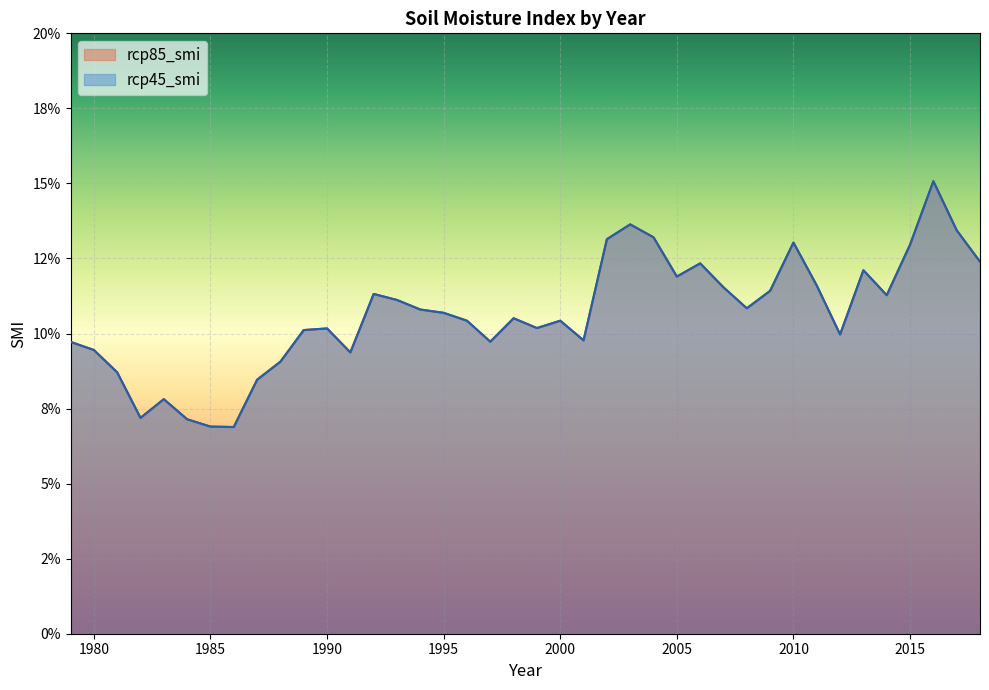

True or false: rcp85_smi and rcp45_smi cross at least once.

False